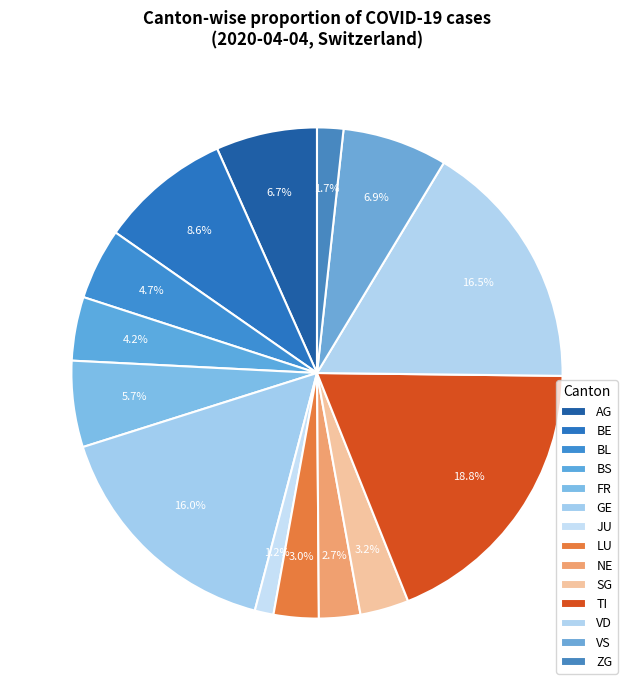

Is it true that FR is 6% of the pie?

True